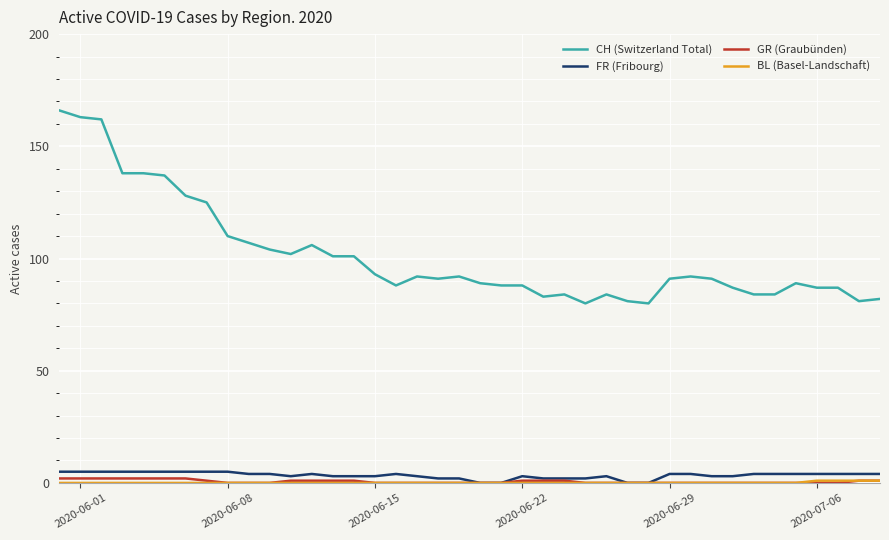

Which series has the largest range (max minus min)?

CH (Switzerland Total)